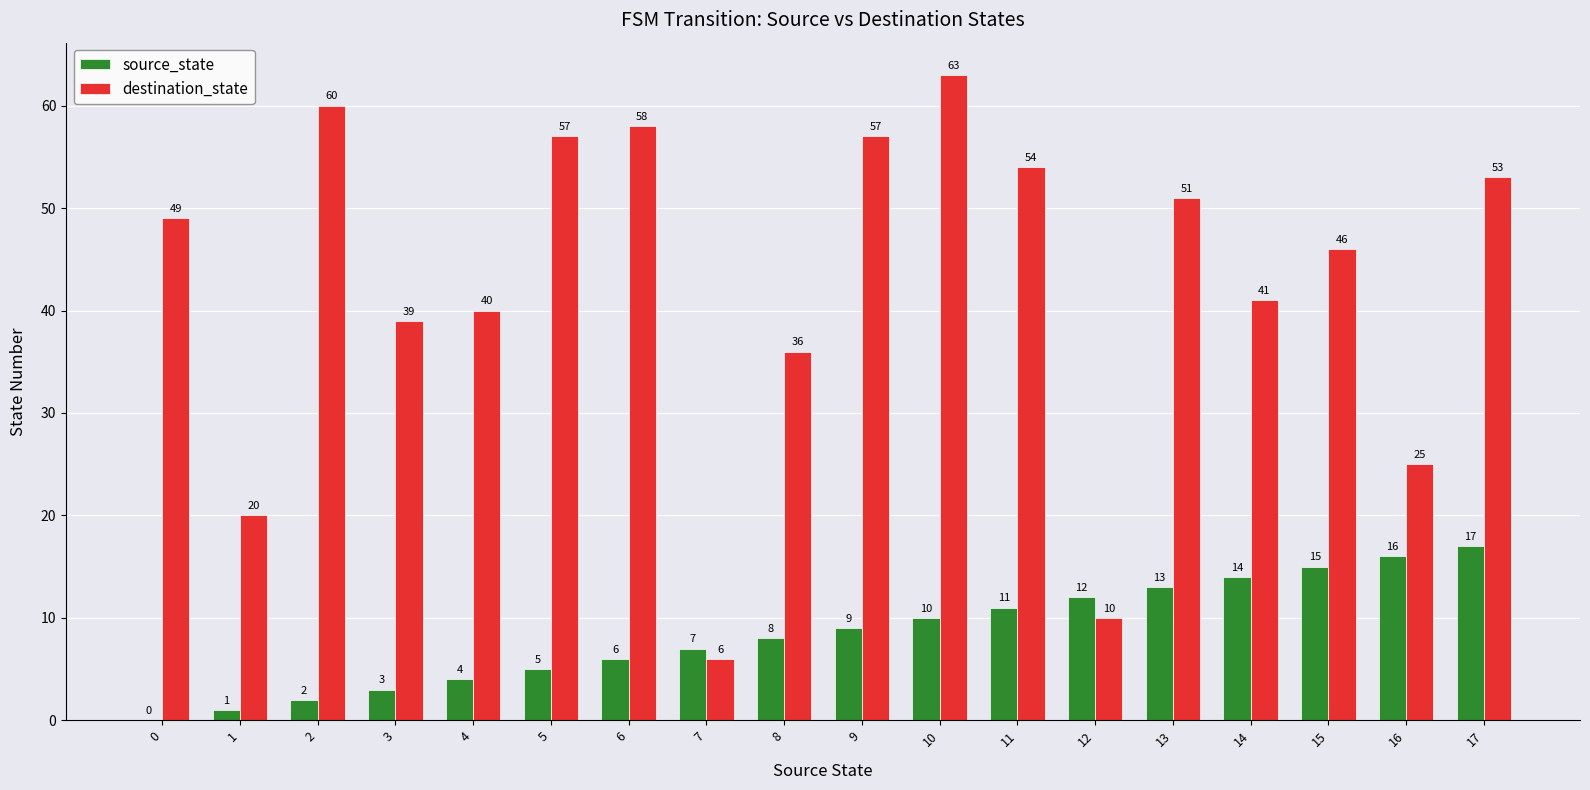

Which series has the largest total across all categories?

destination_state